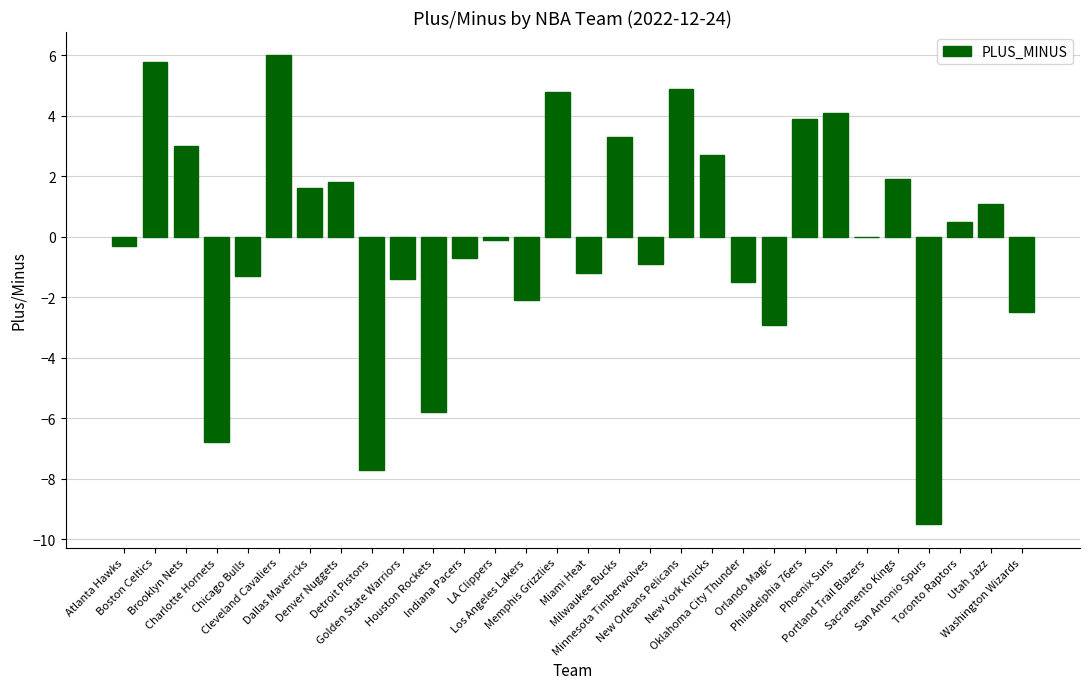

Count the number of data series in this chart.

1